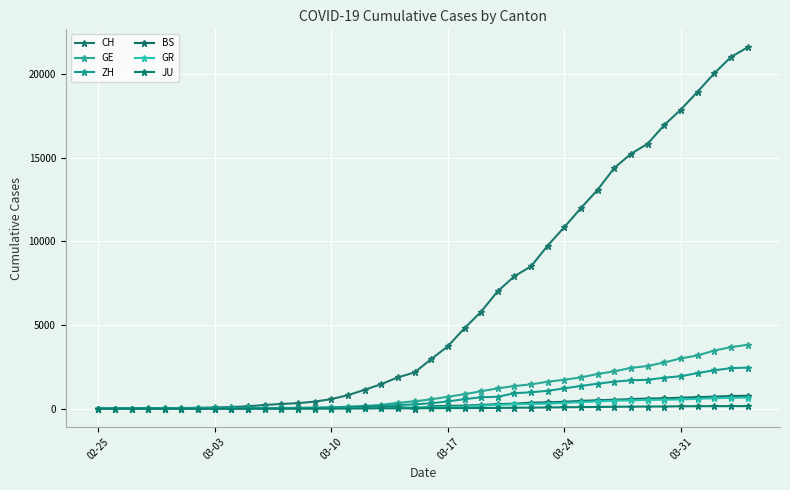

What are all the series names shown in the legend?

CH, GE, ZH, BS, GR, JU